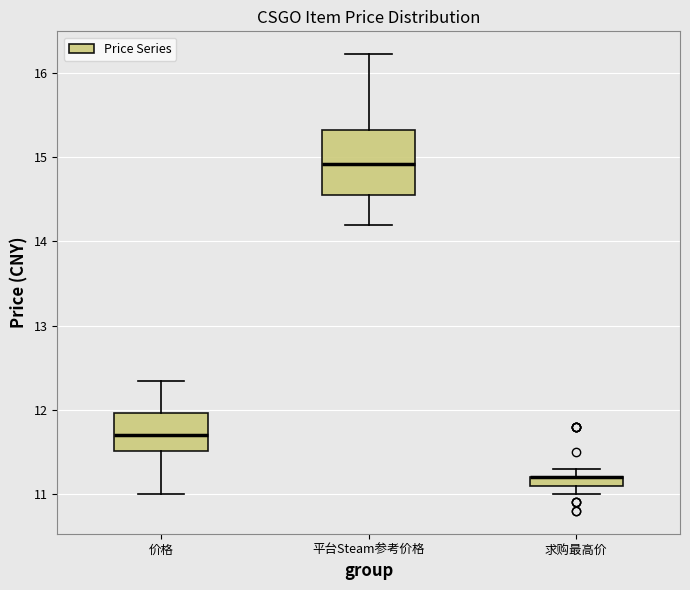

Which box is the tallest, from its lower edge to its upper edge?

平台Steam参考价格